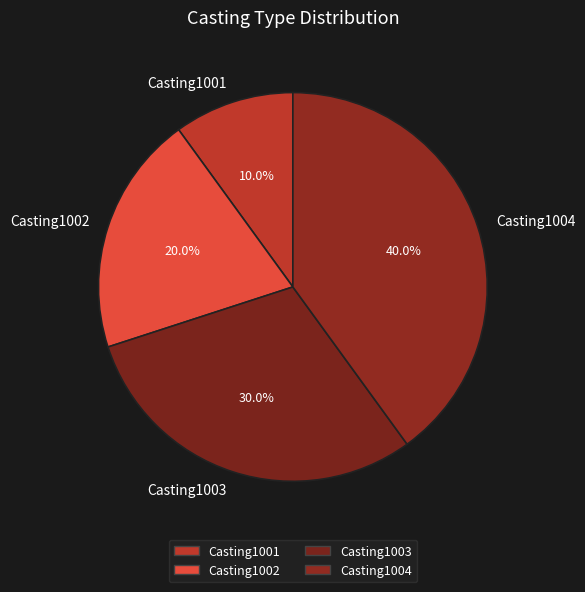

To the nearest percent, what is the average slice percentage?

25%